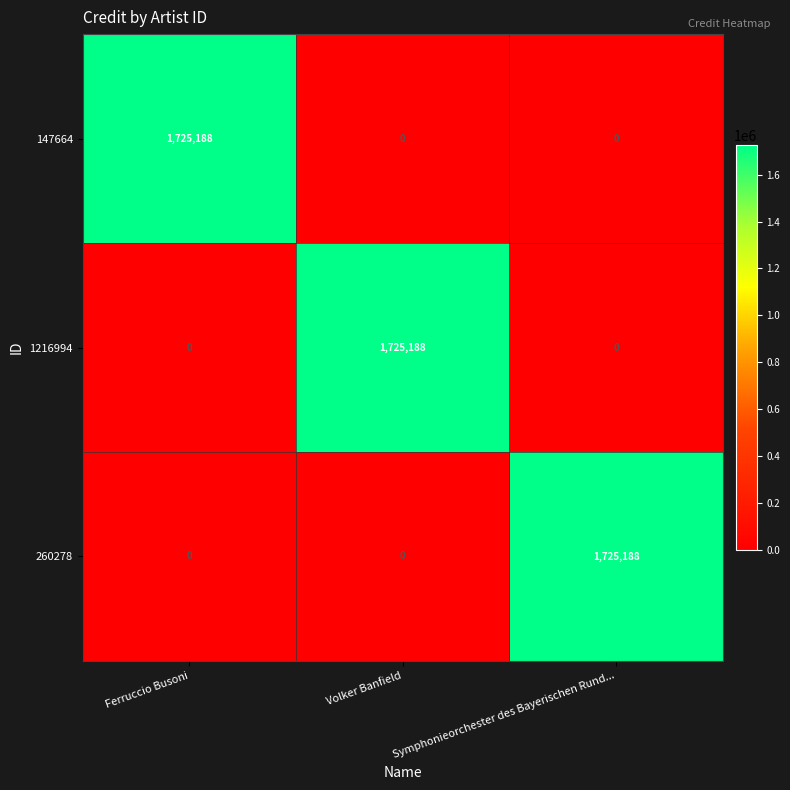

What is the spread (max minus min) of values at Symphonieorchester des Bayerischen Rund...?

1725188